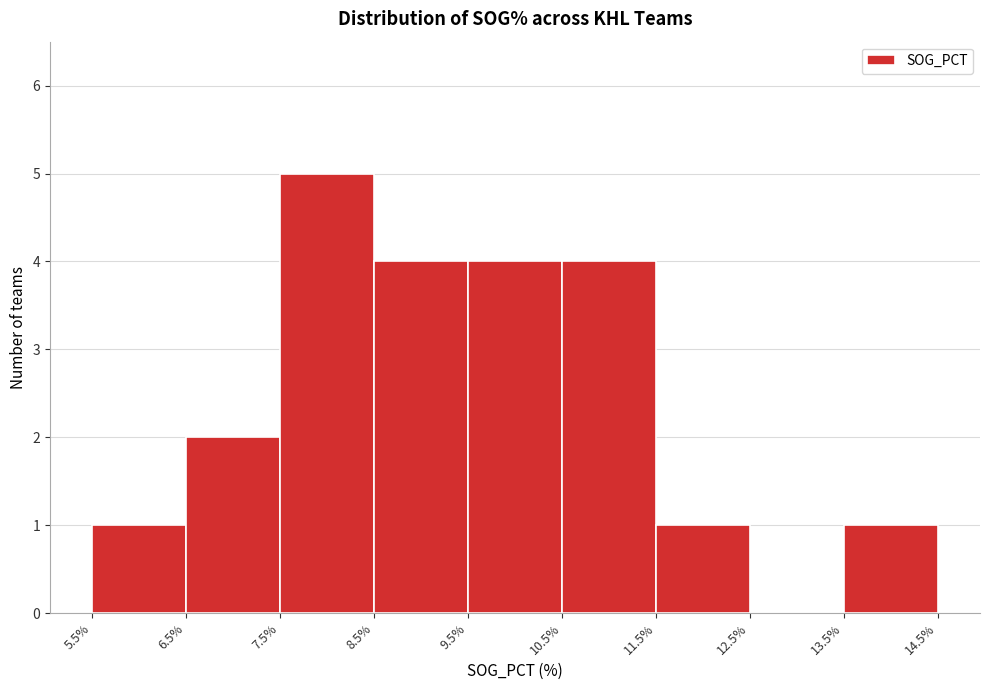

Reading left to right, transcribe this chart: for each bar, give the range it covers on the x-axis and its height. The values are not printed on the chart, so give them approximately, as read against the axis.

5.5% to 6.5%: 1
6.5% to 7.5%: 2
7.5% to 8.5%: 5
8.5% to 9.5%: 4
9.5% to 10.5%: 4
10.5% to 11.5%: 4
11.5% to 12.5%: 1
12.5% to 13.5%: 0
13.5% to 14.5%: 1